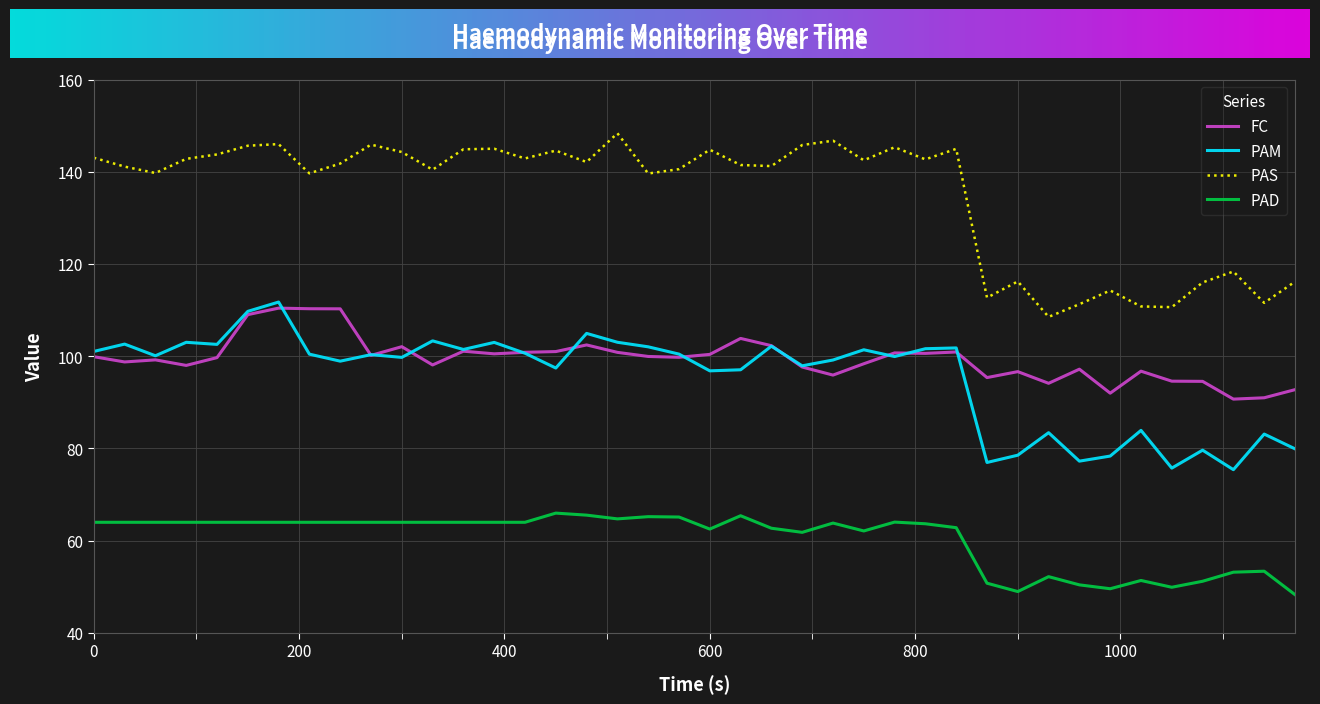

What is the difference between the maximum and minimum values in the PAS series?

39.8